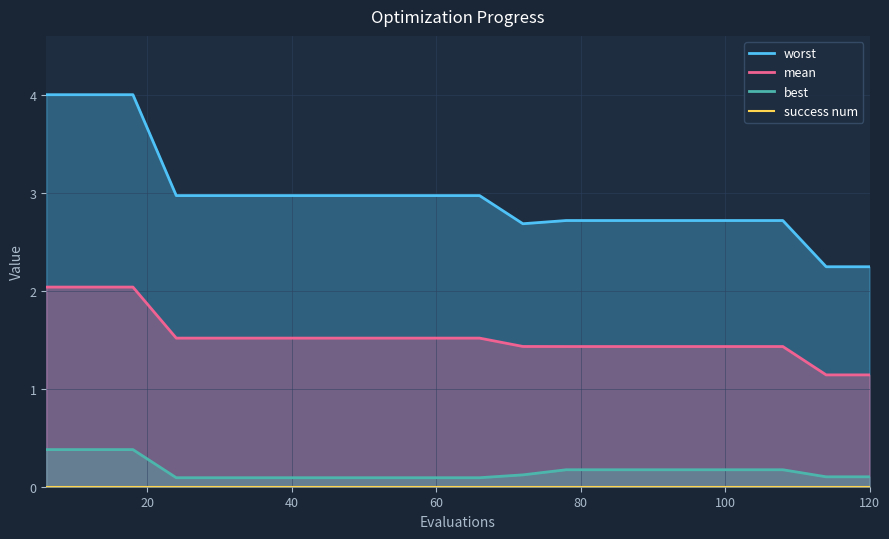

Which series has the largest range (max minus min)?

worst